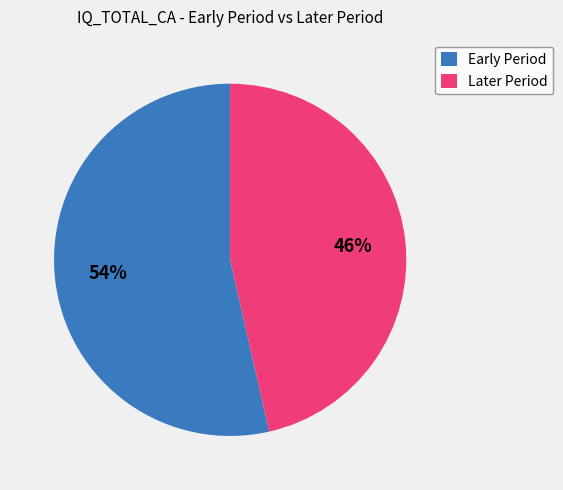

How many slices are in this pie chart?

2